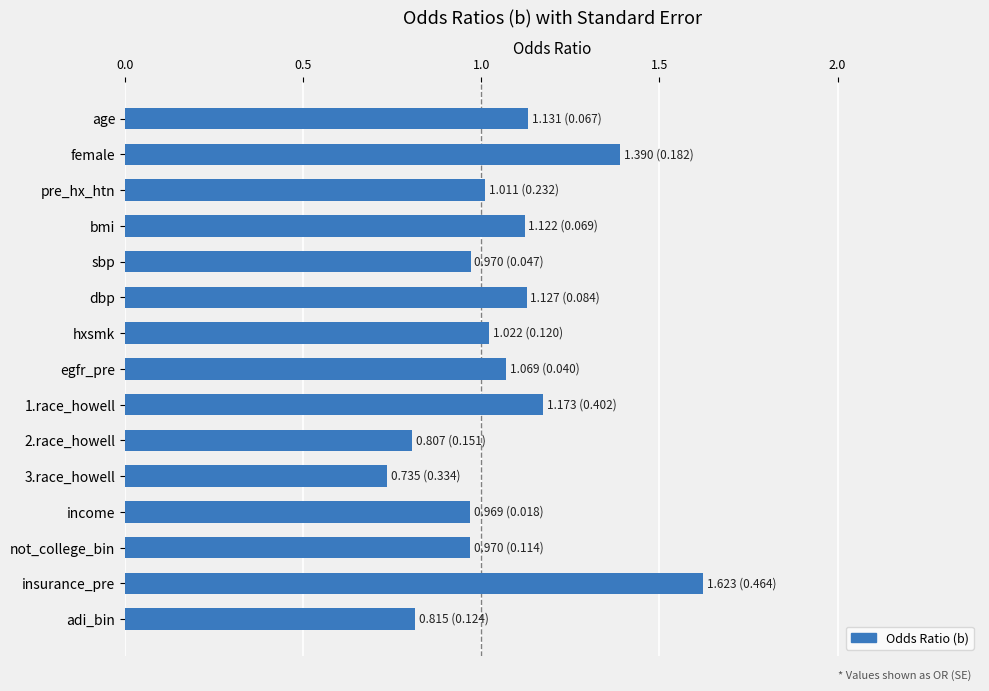

Does the chart contain any negative values?

No